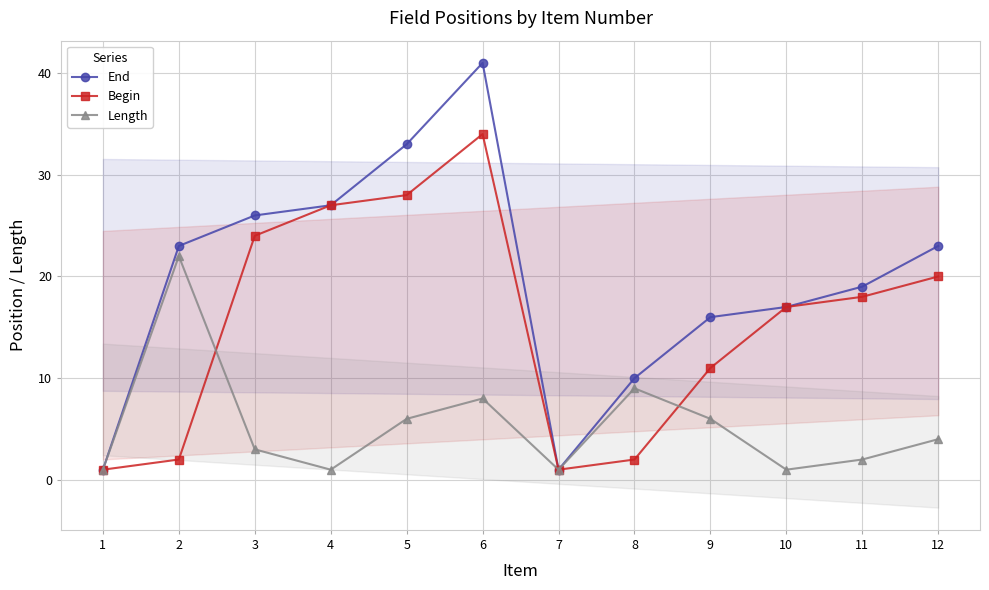

What are all the series names shown in the legend?

End, Begin, Length